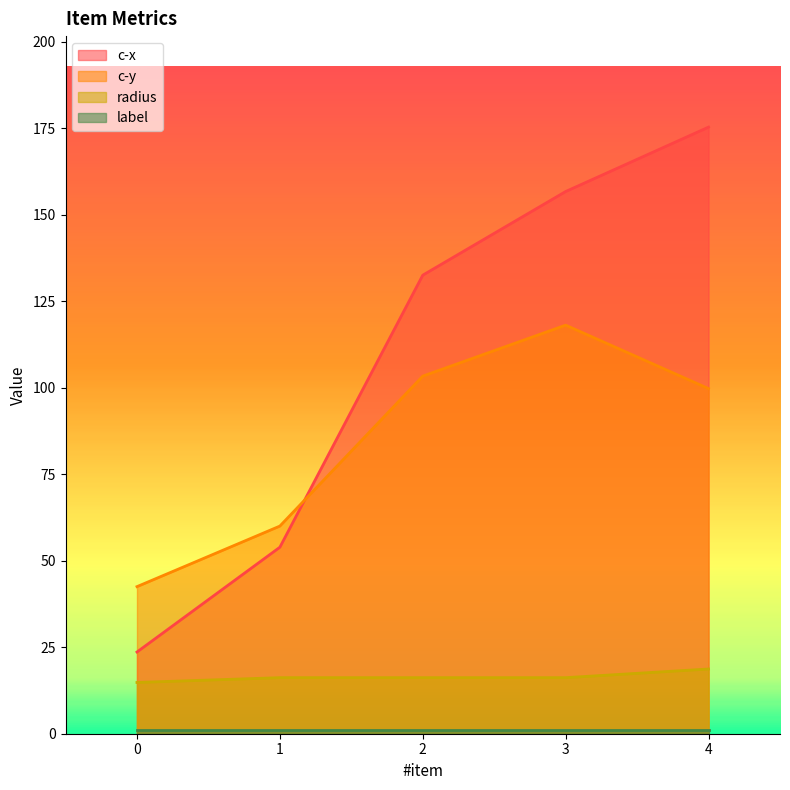

The value of c-y at 0 is 42.5. True or false?

True